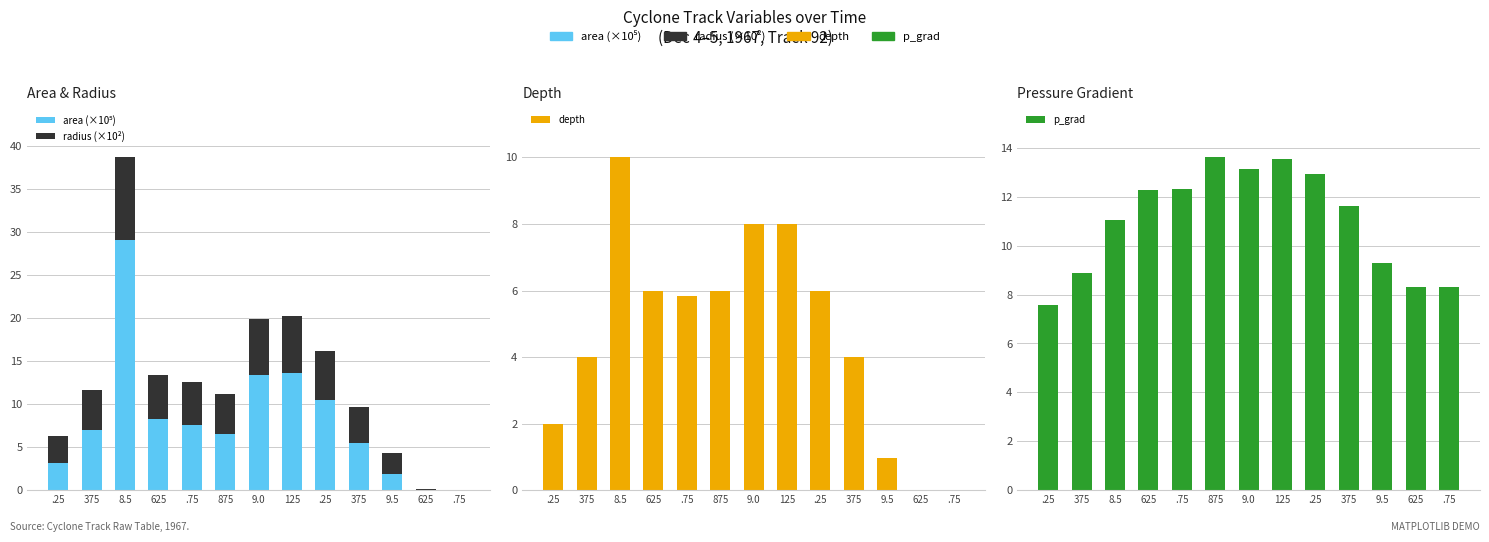

Reading right to left, what are all the values shown in this chart?

area (×10⁵): .75=0.0	625=0.0	9.5=1.9	375=5.5	.25=10.4	125=13.7	9.0=13.4	875=6.6	.75=7.6	625=8.3	8.5=29.1	375=7.0	.25=3.1
radius (×10²): .75=0.0	625=0.1	9.5=2.4	375=4.2	.25=5.8	125=6.6	9.0=6.5	875=4.6	.75=4.9	625=5.1	8.5=9.6	375=4.7	.25=3.2
depth: .75=0.0	625=0.0	9.5=1.0	375=4.0	.25=6.0	125=8.0	9.0=8.0	875=6.0	.75=5.8	625=6.0	8.5=10.0	375=4.0	.25=2.0
p_grad: .75=8.3	625=8.3	9.5=9.3	375=11.6	.25=12.9	125=13.6	9.0=13.1	875=13.6	.75=12.3	625=12.3	8.5=11.0	375=8.9	.25=7.6